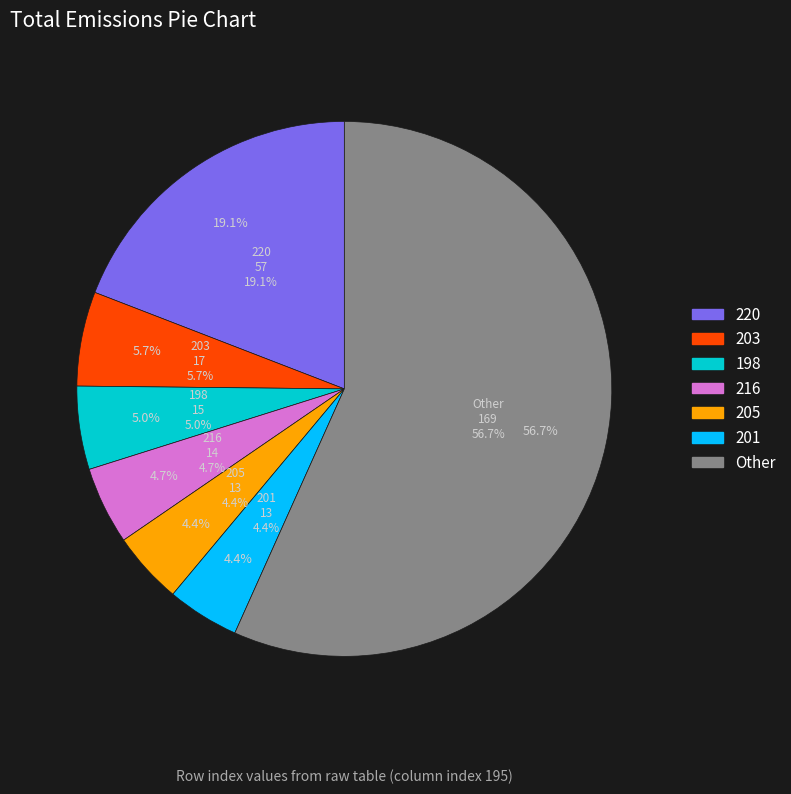

True or false: 199 accounts for 1% of the total.

False